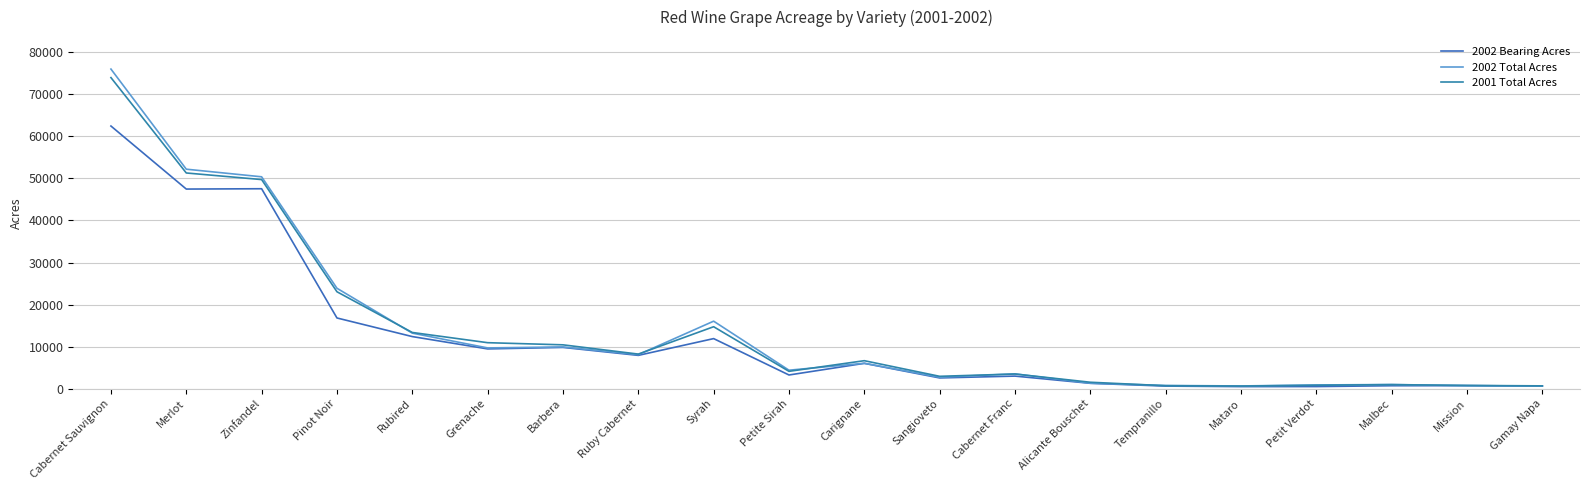

Is this an area chart (filled region under the line)?

No